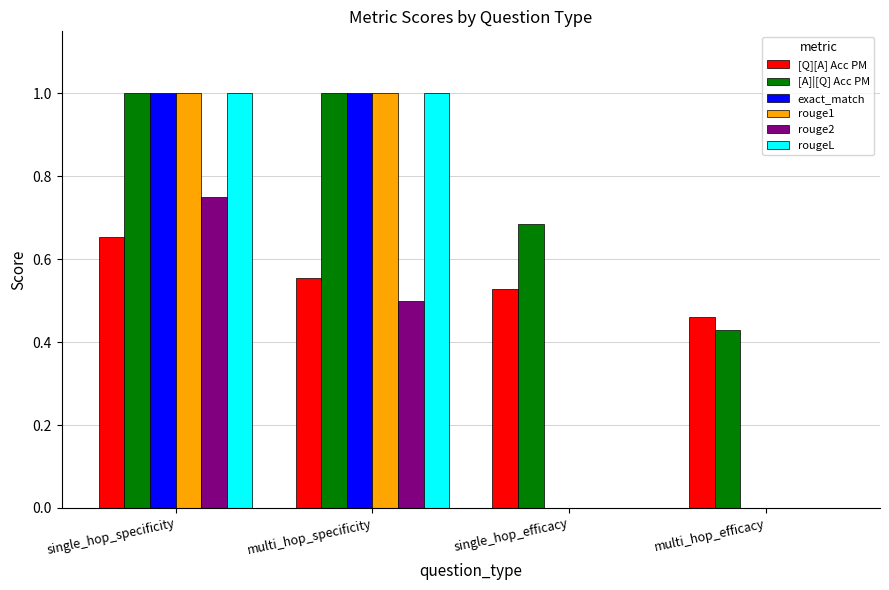

Does the chart contain stacked bars?

No